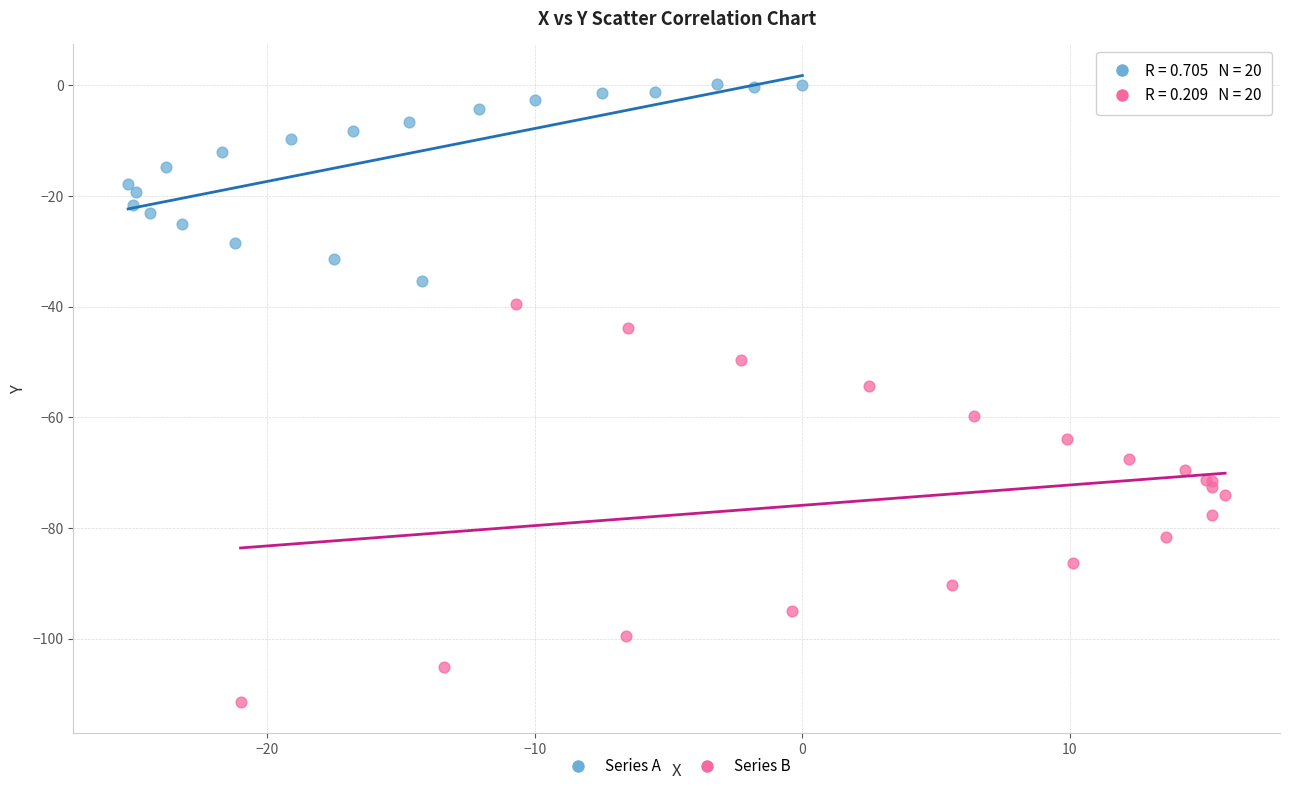

Which series reaches the minimum Y coordinate?

Series B